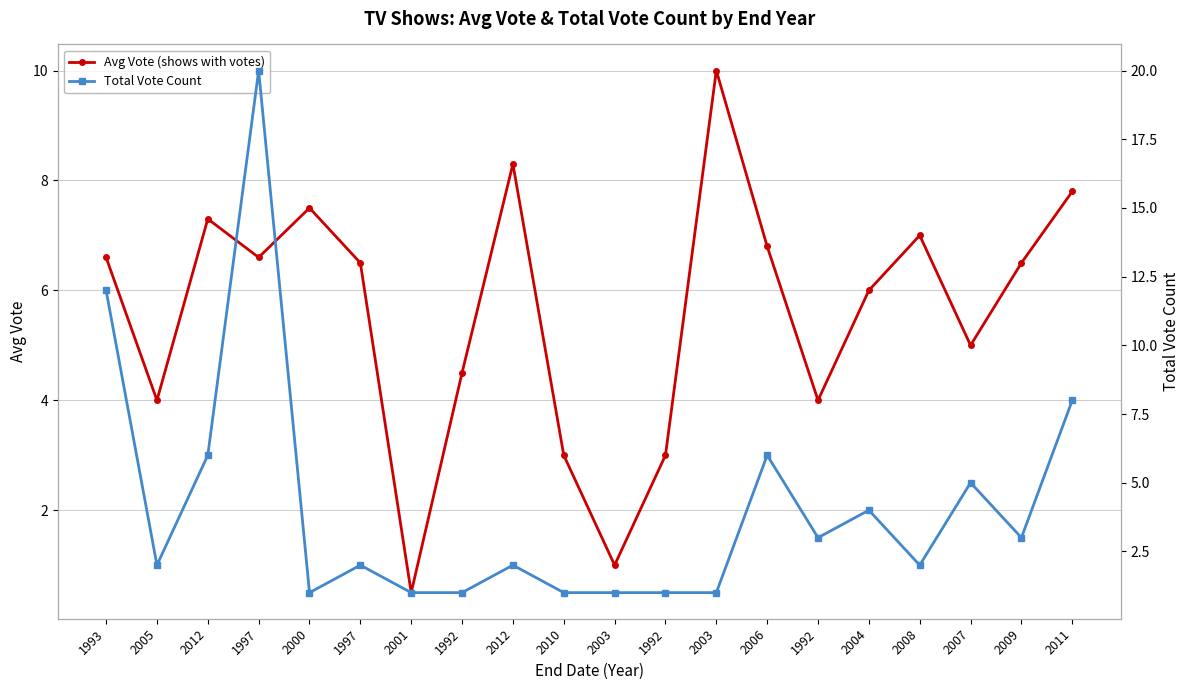

At which category is the sum across all series the highest?

1997